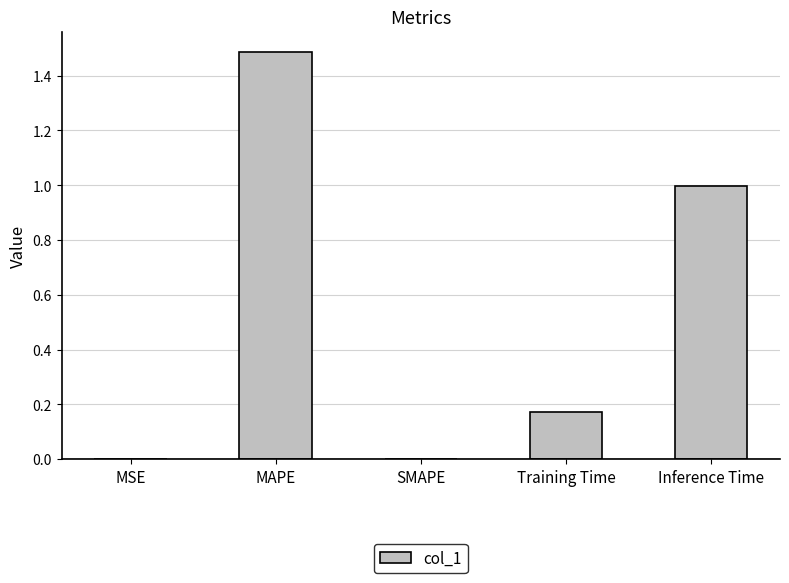

What is the change in value from MAPE to SMAPE?

-1.5